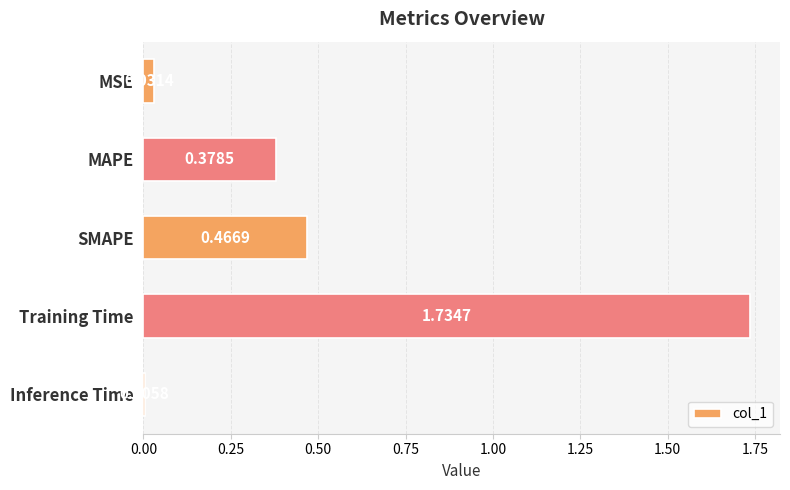

List the labels in order of value, largest first.

Training Time, SMAPE, MAPE, MSE, Inference Time